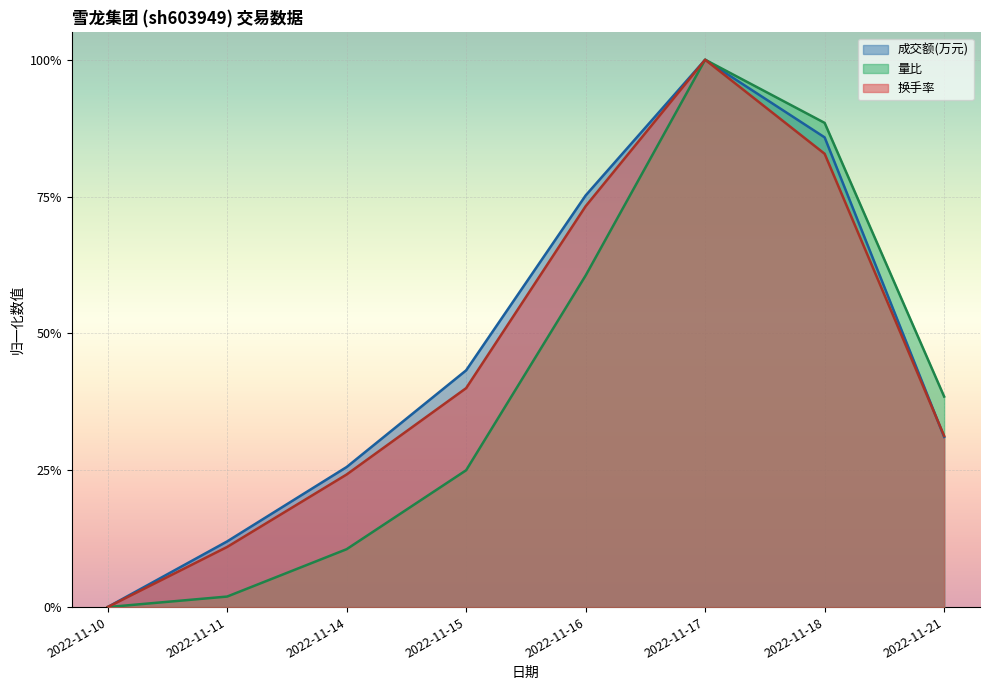

True or false: 量比 and 成交额(万元) intersect in this chart.

True